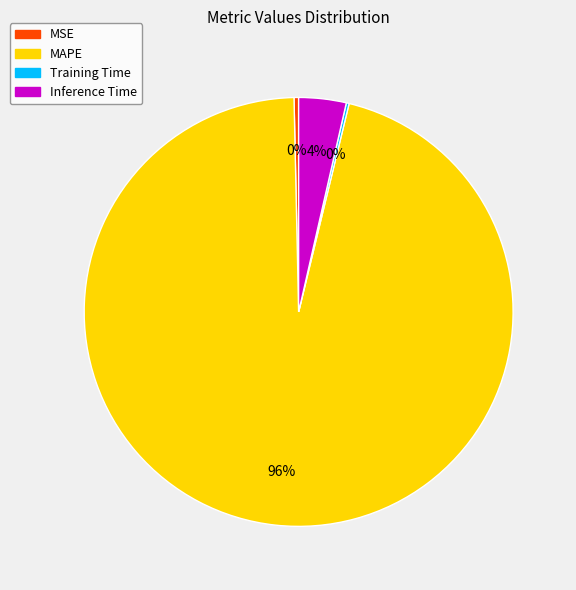

What is the largest slice in the pie chart?

MAPE